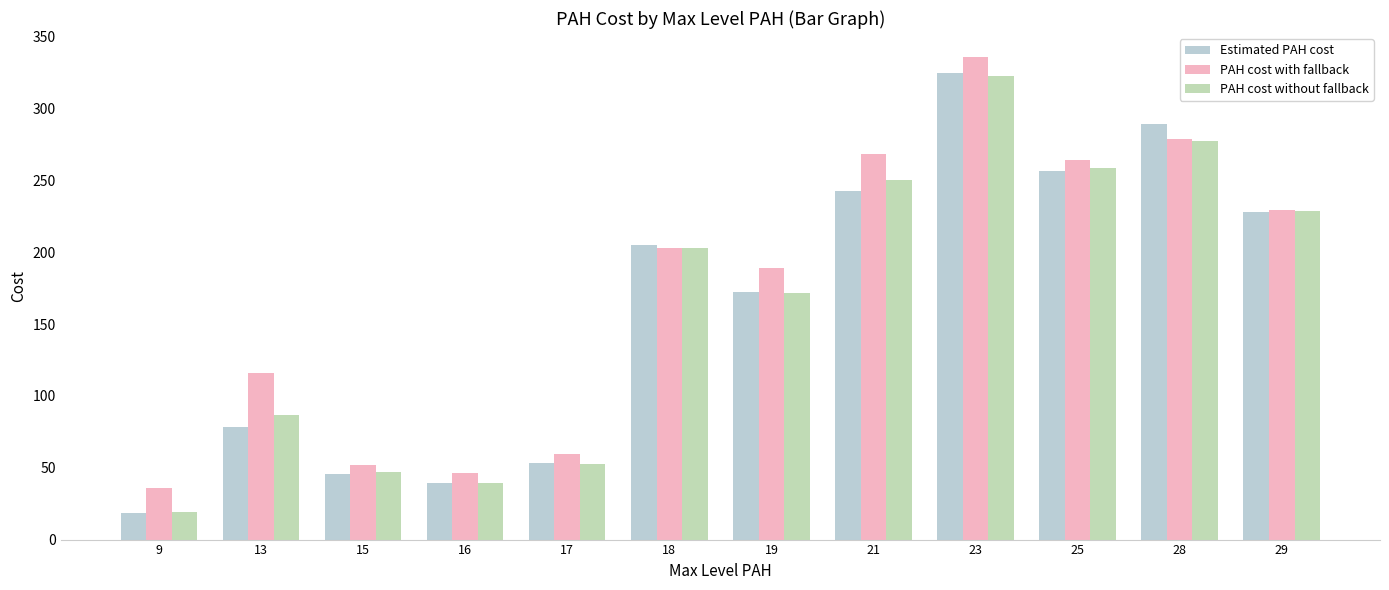

Reading right to left, transcribe all the data shown in this chart.

Estimated PAH cost: 228.0	289.3	256.4	324.8	242.7	172.0	205.4	53.1	39.5	45.7	78.1	18.6
PAH cost with fallback: 229.6	279.1	264.3	335.8	268.4	189.2	203.2	59.6	46.0	51.6	115.9	36.2
PAH cost without fallback: 228.4	277.6	259.0	322.5	250.5	171.4	203.1	52.9	39.5	46.9	86.4	19.4